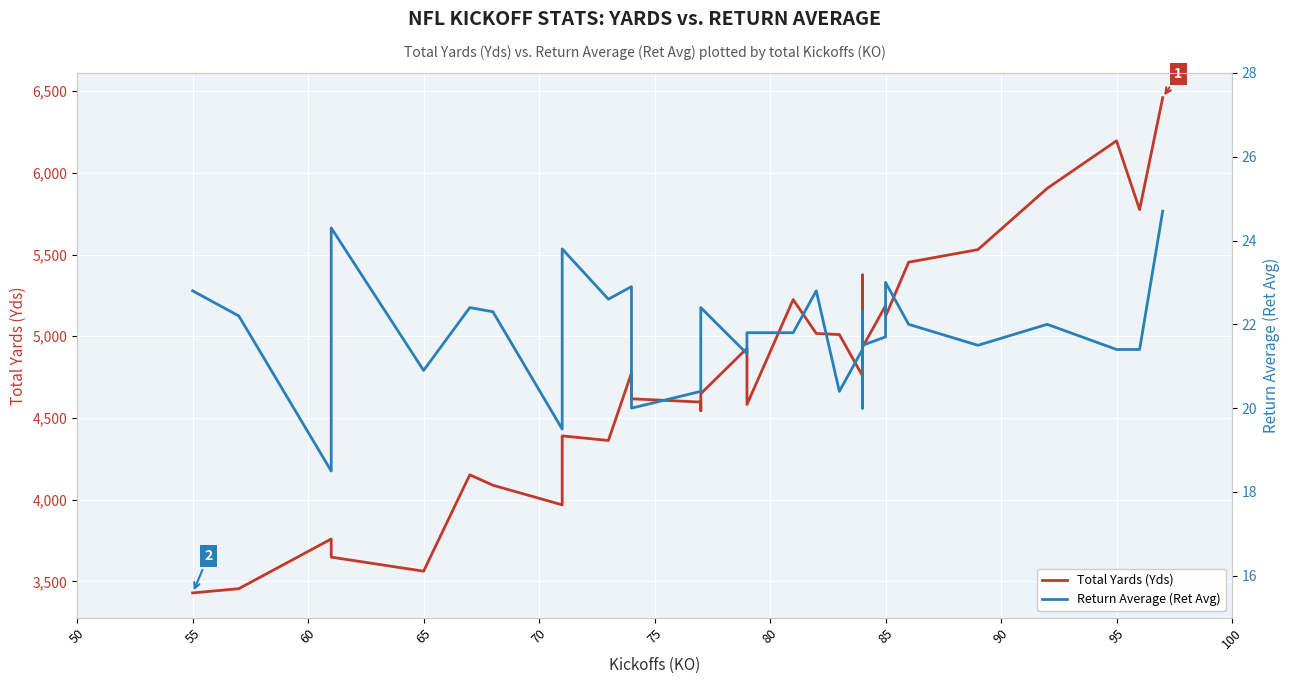

Which series has the largest range (max minus min)?

Total Yards (Yds)